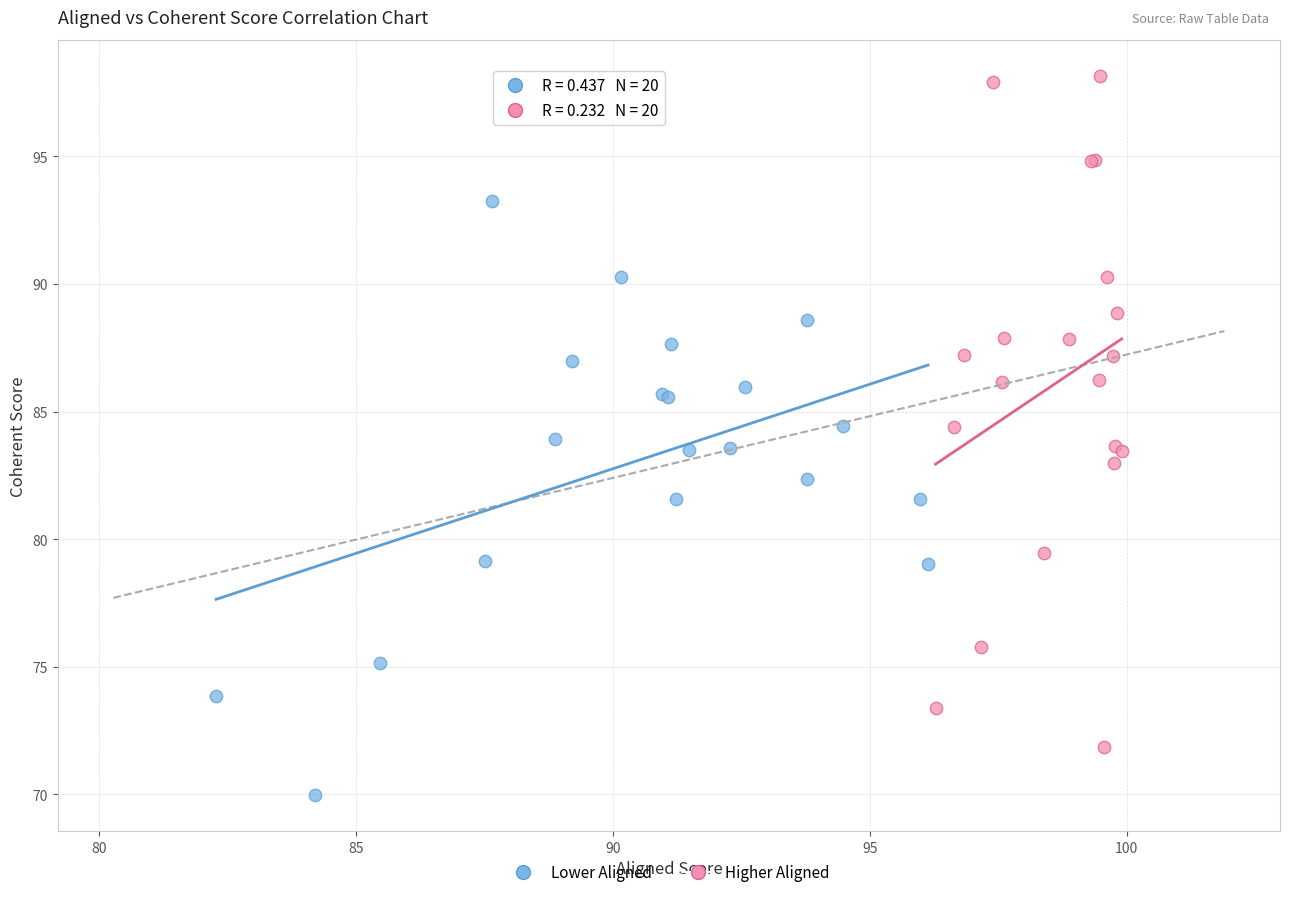

Which series has the widest spread of Y values?

Higher Aligned